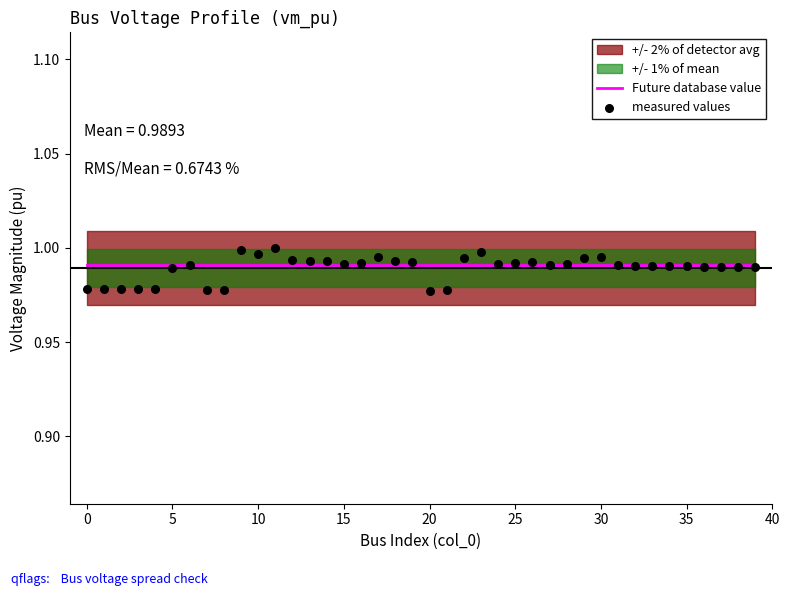

Is the value of Future database value at 30 greater than the value of measured values at 11?

No